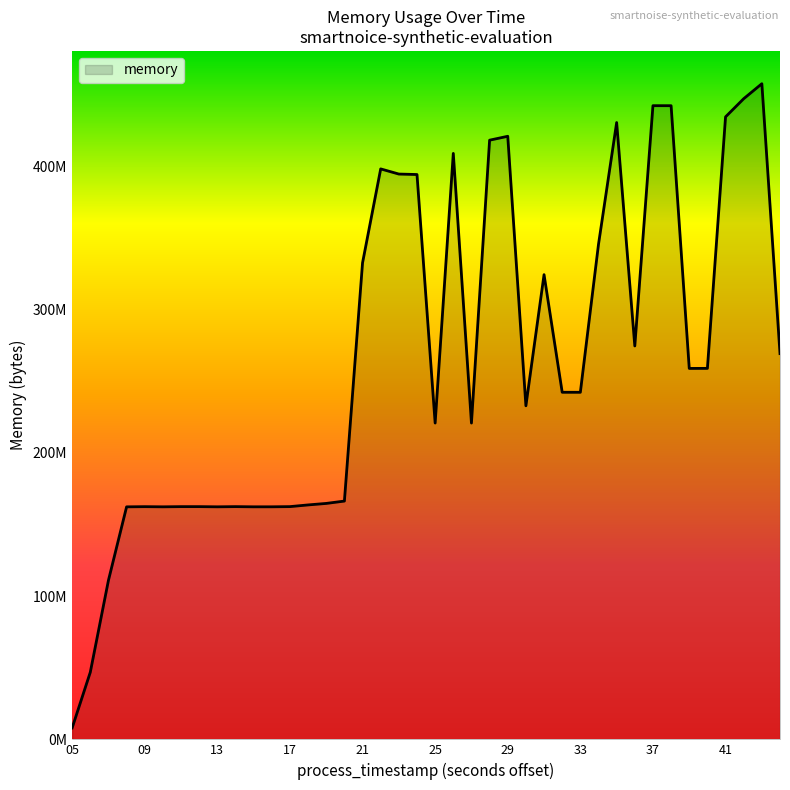

True or false: there are more than 2 points higher than both neighbors.

True